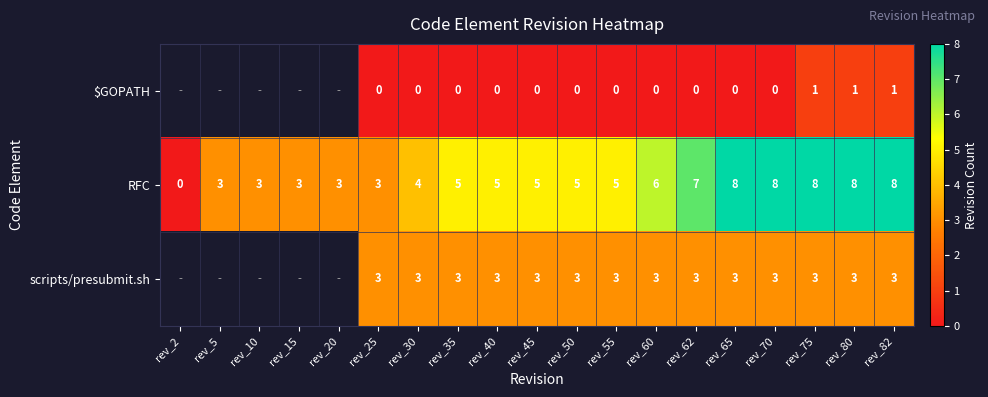

Count the RFC values in the range 3 to 8.

18